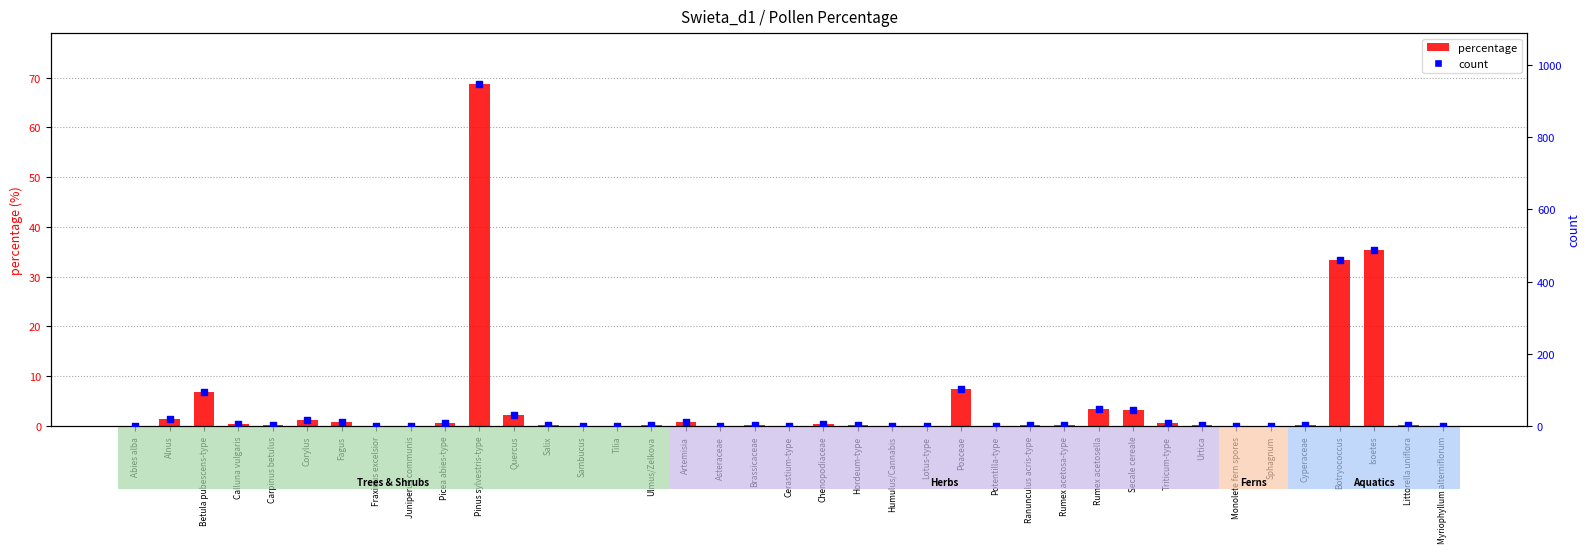

What are all the series names shown in the legend?

percentage, count